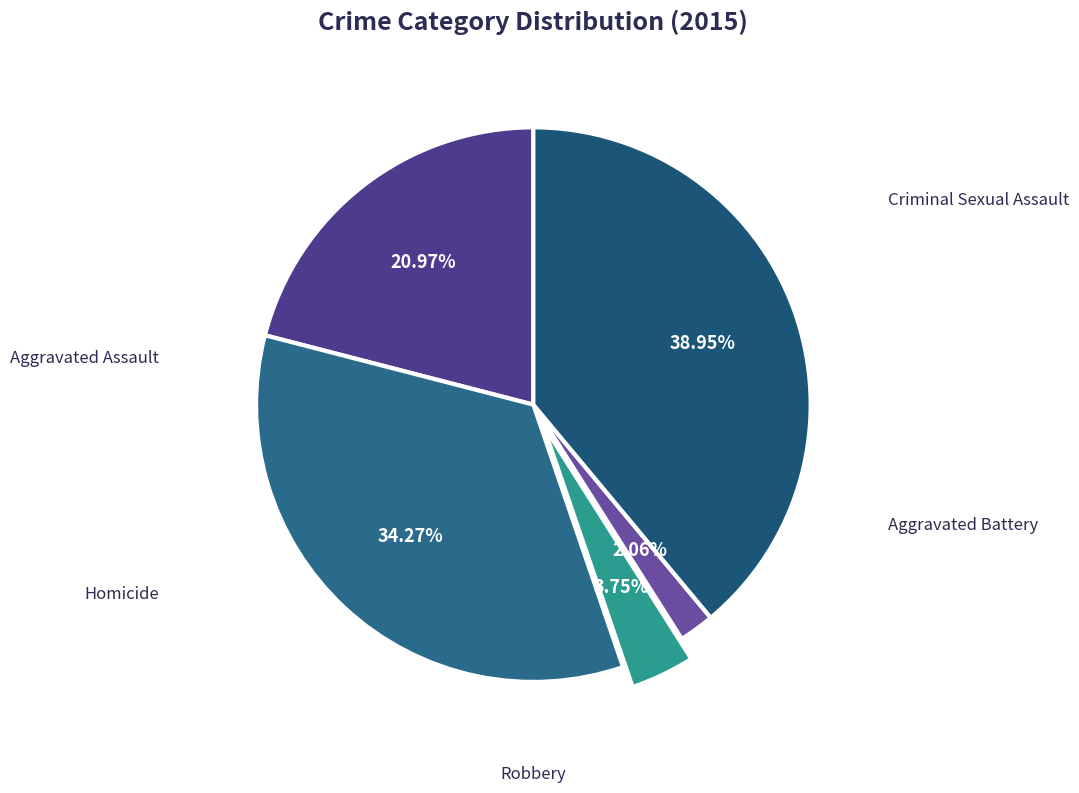

How many segments does this pie chart have?

5